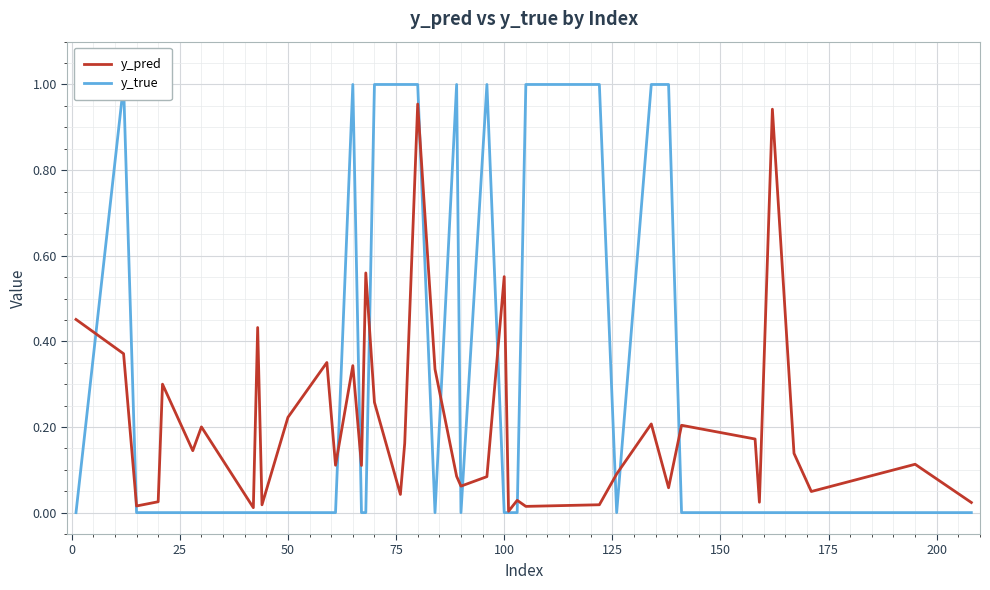

Count the number of data series in this chart.

2